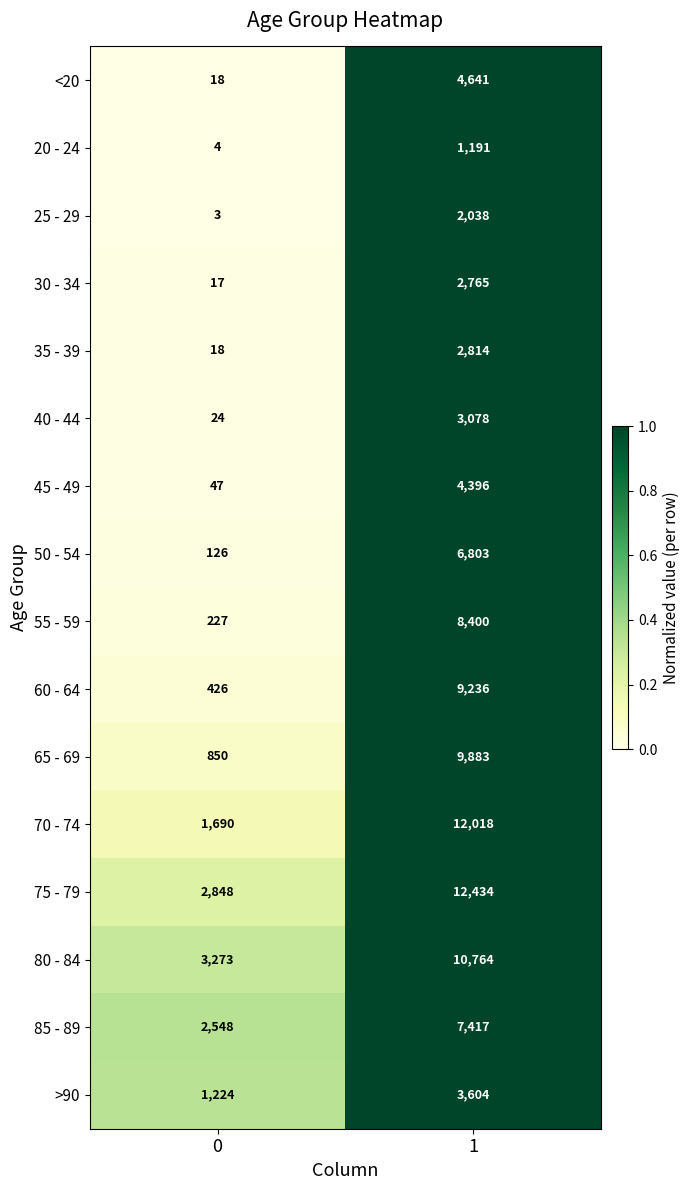

Which series changed the most between 0 and 1?

70 - 74